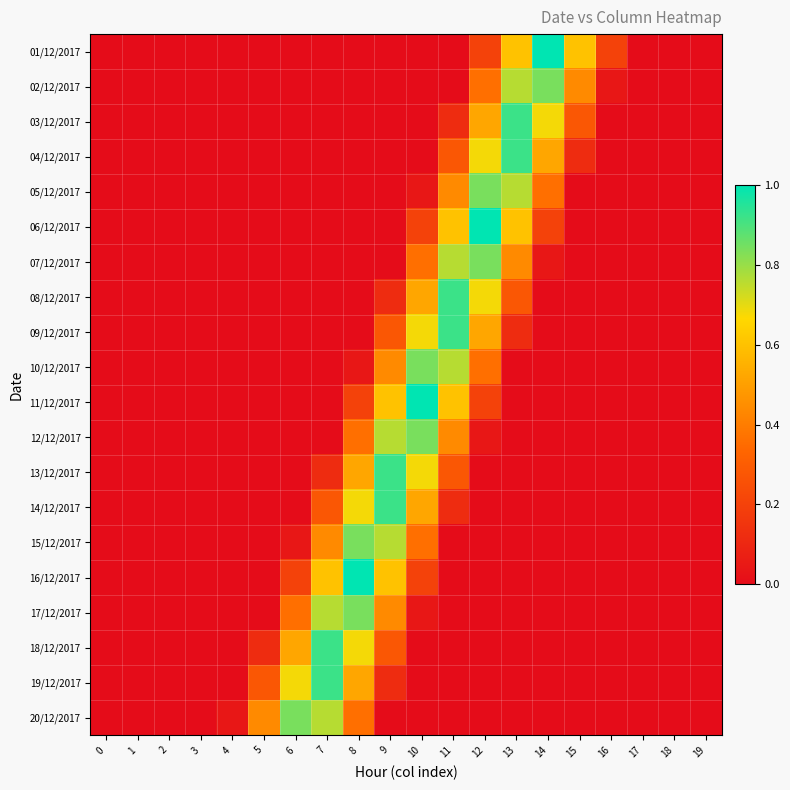

Reading left to right, transcribe all the data shown in this chart.

01/12/2017: 0=0.0	1=0.0	2=0.0	3=0.0	4=0.0	5=0.0	6=0.0	7=0.0	8=0.0	9=0.0	10=0.0	11=0.0	12=0.2	13=0.6	14=1.0	15=0.6	16=0.2	17=0.0	18=0.0	19=0.0
02/12/2017: 0=0.0	1=0.0	2=0.0	3=0.0	4=0.0	5=0.0	6=0.0	7=0.0	8=0.0	9=0.0	10=0.0	11=0.0	12=0.4	13=0.8	14=0.8	15=0.4	16=0.0	17=0.0	18=0.0	19=0.0
03/12/2017: 0=0.0	1=0.0	2=0.0	3=0.0	4=0.0	5=0.0	6=0.0	7=0.0	8=0.0	9=0.0	10=0.0	11=0.1	12=0.5	13=0.9	14=0.7	15=0.3	16=0.0	17=0.0	18=0.0	19=0.0
04/12/2017: 0=0.0	1=0.0	2=0.0	3=0.0	4=0.0	5=0.0	6=0.0	7=0.0	8=0.0	9=0.0	10=0.0	11=0.3	12=0.7	13=0.9	14=0.5	15=0.1	16=0.0	17=0.0	18=0.0	19=0.0
05/12/2017: 0=0.0	1=0.0	2=0.0	3=0.0	4=0.0	5=0.0	6=0.0	7=0.0	8=0.0	9=0.0	10=0.0	11=0.4	12=0.8	13=0.8	14=0.4	15=0.0	16=0.0	17=0.0	18=0.0	19=0.0
06/12/2017: 0=0.0	1=0.0	2=0.0	3=0.0	4=0.0	5=0.0	6=0.0	7=0.0	8=0.0	9=0.0	10=0.2	11=0.6	12=1.0	13=0.6	14=0.2	15=0.0	16=0.0	17=0.0	18=0.0	19=0.0
07/12/2017: 0=0.0	1=0.0	2=0.0	3=0.0	4=0.0	5=0.0	6=0.0	7=0.0	8=0.0	9=0.0	10=0.4	11=0.8	12=0.8	13=0.4	14=0.0	15=0.0	16=0.0	17=0.0	18=0.0	19=0.0
08/12/2017: 0=0.0	1=0.0	2=0.0	3=0.0	4=0.0	5=0.0	6=0.0	7=0.0	8=0.0	9=0.1	10=0.5	11=0.9	12=0.7	13=0.3	14=0.0	15=0.0	16=0.0	17=0.0	18=0.0	19=0.0
09/12/2017: 0=0.0	1=0.0	2=0.0	3=0.0	4=0.0	5=0.0	6=0.0	7=0.0	8=0.0	9=0.3	10=0.7	11=0.9	12=0.5	13=0.1	14=0.0	15=0.0	16=0.0	17=0.0	18=0.0	19=0.0
10/12/2017: 0=0.0	1=0.0	2=0.0	3=0.0	4=0.0	5=0.0	6=0.0	7=0.0	8=0.0	9=0.4	10=0.8	11=0.8	12=0.4	13=0.0	14=0.0	15=0.0	16=0.0	17=0.0	18=0.0	19=0.0
11/12/2017: 0=0.0	1=0.0	2=0.0	3=0.0	4=0.0	5=0.0	6=0.0	7=0.0	8=0.2	9=0.6	10=1.0	11=0.6	12=0.2	13=0.0	14=0.0	15=0.0	16=0.0	17=0.0	18=0.0	19=0.0
12/12/2017: 0=0.0	1=0.0	2=0.0	3=0.0	4=0.0	5=0.0	6=0.0	7=0.0	8=0.4	9=0.8	10=0.8	11=0.4	12=0.0	13=0.0	14=0.0	15=0.0	16=0.0	17=0.0	18=0.0	19=0.0
13/12/2017: 0=0.0	1=0.0	2=0.0	3=0.0	4=0.0	5=0.0	6=0.0	7=0.1	8=0.5	9=0.9	10=0.7	11=0.3	12=0.0	13=0.0	14=0.0	15=0.0	16=0.0	17=0.0	18=0.0	19=0.0
14/12/2017: 0=0.0	1=0.0	2=0.0	3=0.0	4=0.0	5=0.0	6=0.0	7=0.3	8=0.7	9=0.9	10=0.5	11=0.1	12=0.0	13=0.0	14=0.0	15=0.0	16=0.0	17=0.0	18=0.0	19=0.0
15/12/2017: 0=0.0	1=0.0	2=0.0	3=0.0	4=0.0	5=0.0	6=0.0	7=0.4	8=0.8	9=0.8	10=0.4	11=0.0	12=0.0	13=0.0	14=0.0	15=0.0	16=0.0	17=0.0	18=0.0	19=0.0
16/12/2017: 0=0.0	1=0.0	2=0.0	3=0.0	4=0.0	5=0.0	6=0.2	7=0.6	8=1.0	9=0.6	10=0.2	11=0.0	12=0.0	13=0.0	14=0.0	15=0.0	16=0.0	17=0.0	18=0.0	19=0.0
17/12/2017: 0=0.0	1=0.0	2=0.0	3=0.0	4=0.0	5=0.0	6=0.4	7=0.8	8=0.8	9=0.4	10=0.0	11=0.0	12=0.0	13=0.0	14=0.0	15=0.0	16=0.0	17=0.0	18=0.0	19=0.0
18/12/2017: 0=0.0	1=0.0	2=0.0	3=0.0	4=0.0	5=0.1	6=0.5	7=0.9	8=0.7	9=0.3	10=0.0	11=0.0	12=0.0	13=0.0	14=0.0	15=0.0	16=0.0	17=0.0	18=0.0	19=0.0
19/12/2017: 0=0.0	1=0.0	2=0.0	3=0.0	4=0.0	5=0.3	6=0.7	7=0.9	8=0.5	9=0.1	10=0.0	11=0.0	12=0.0	13=0.0	14=0.0	15=0.0	16=0.0	17=0.0	18=0.0	19=0.0
20/12/2017: 0=0.0	1=0.0	2=0.0	3=0.0	4=0.0	5=0.4	6=0.8	7=0.8	8=0.4	9=0.0	10=0.0	11=0.0	12=0.0	13=0.0	14=0.0	15=0.0	16=0.0	17=0.0	18=0.0	19=0.0